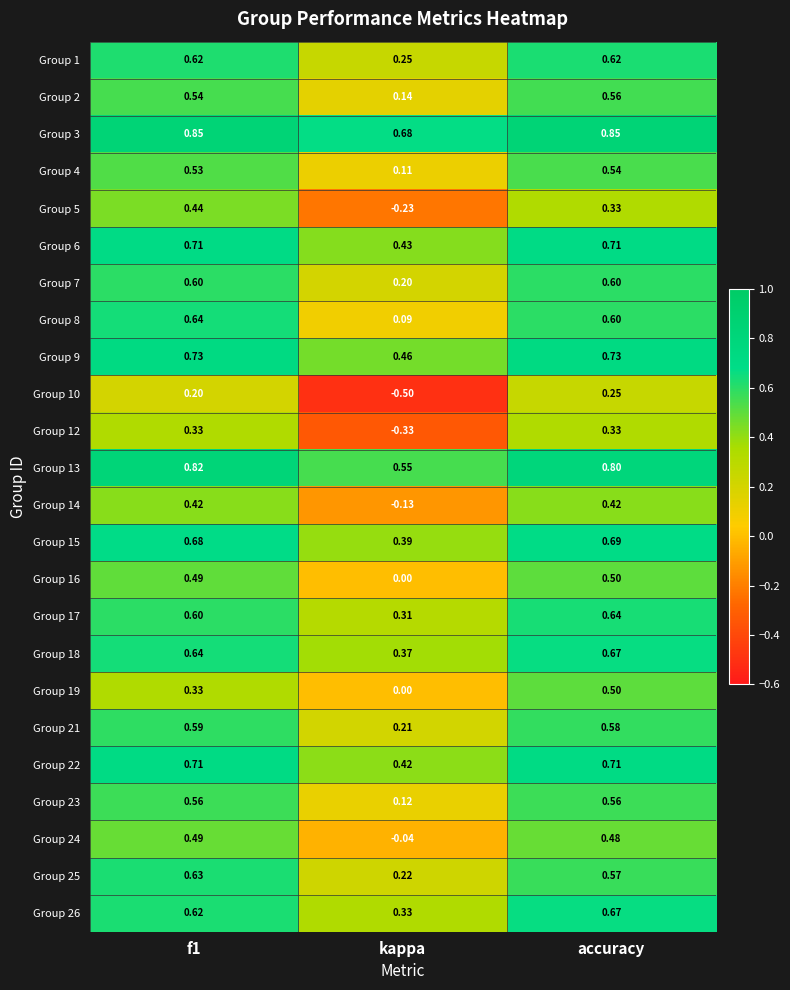

At which label is Group 19 closest to 0?

kappa